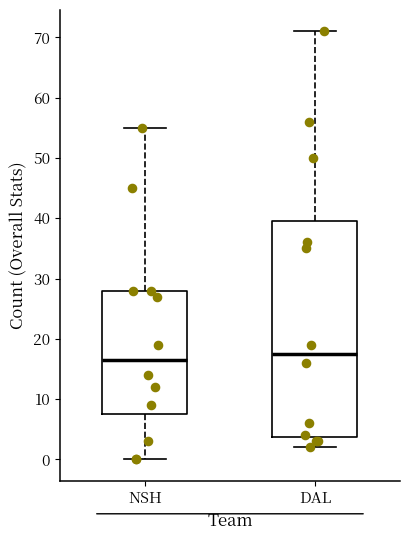

Which box has the highest median line?

DAL